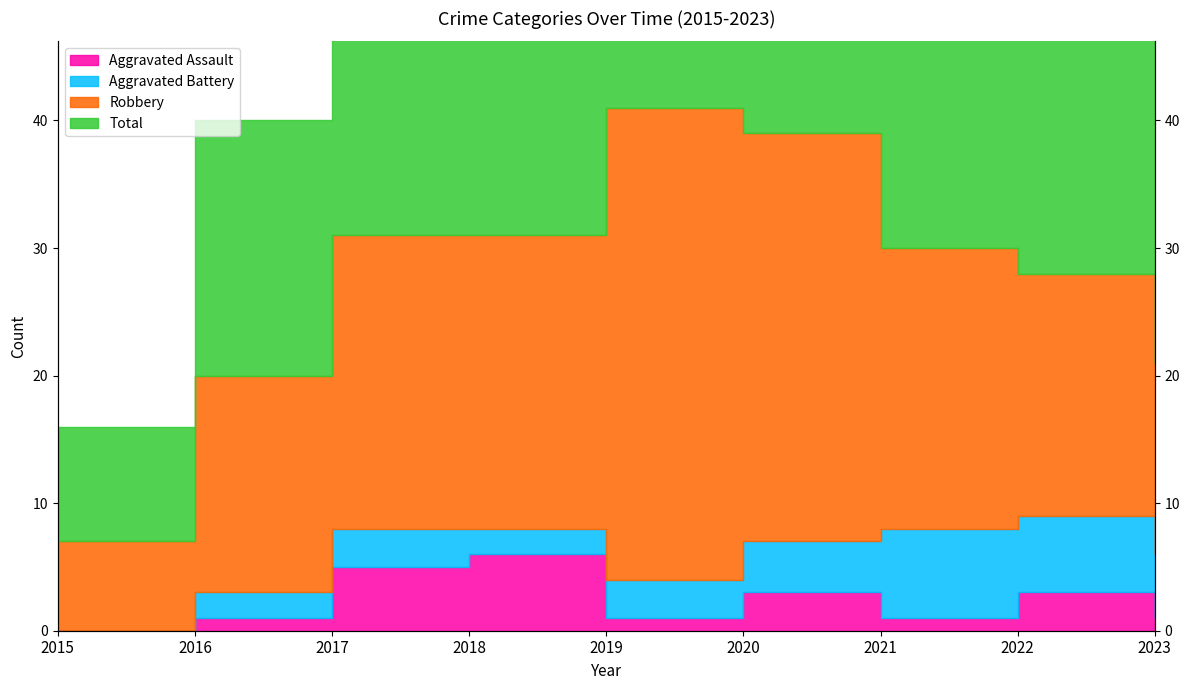

What is the sum of all Aggravated Assault values?

21